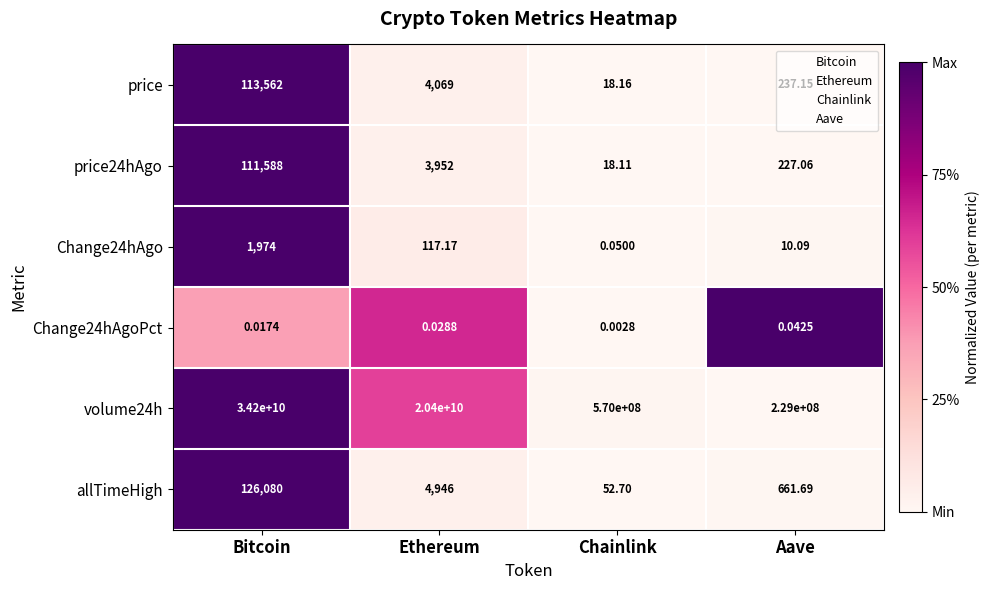

At which category is the sum across all series the highest?

Bitcoin